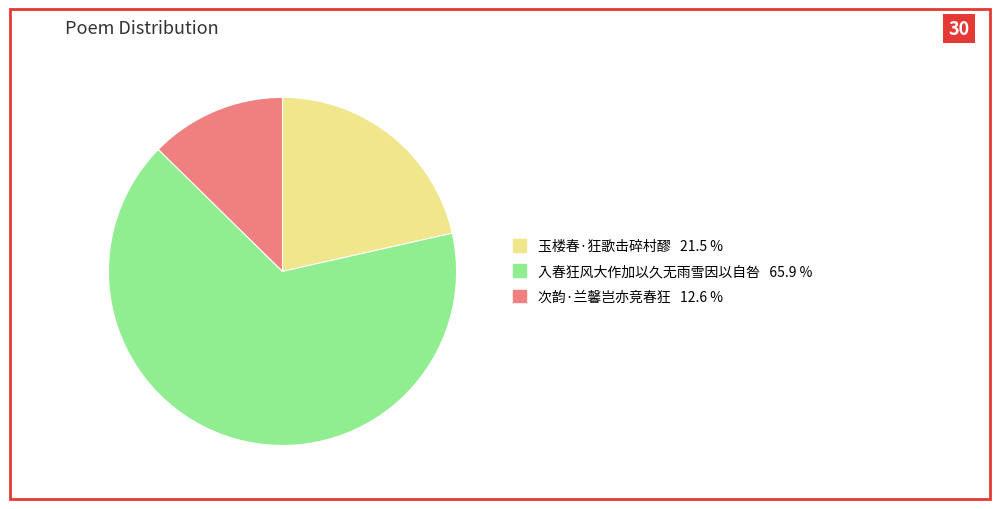

Does any single category account for the majority?

Yes